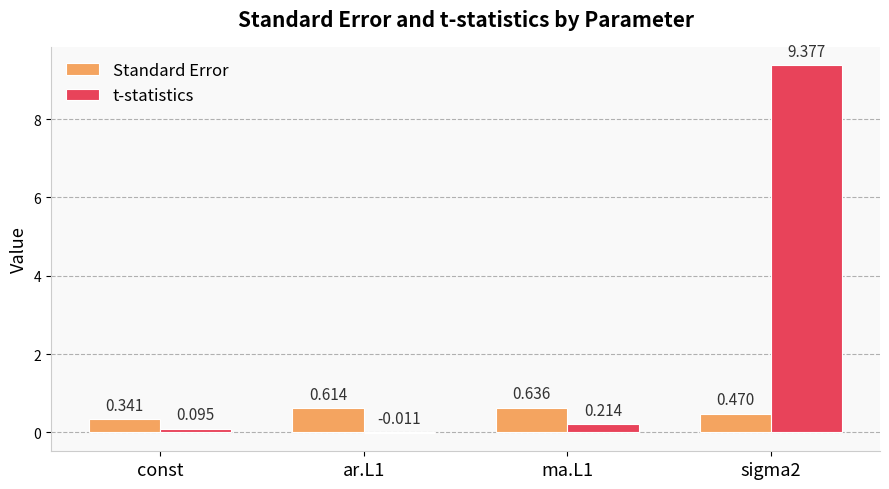

Is the value of t-statistics at const greater than the value of Standard Error at sigma2?

No